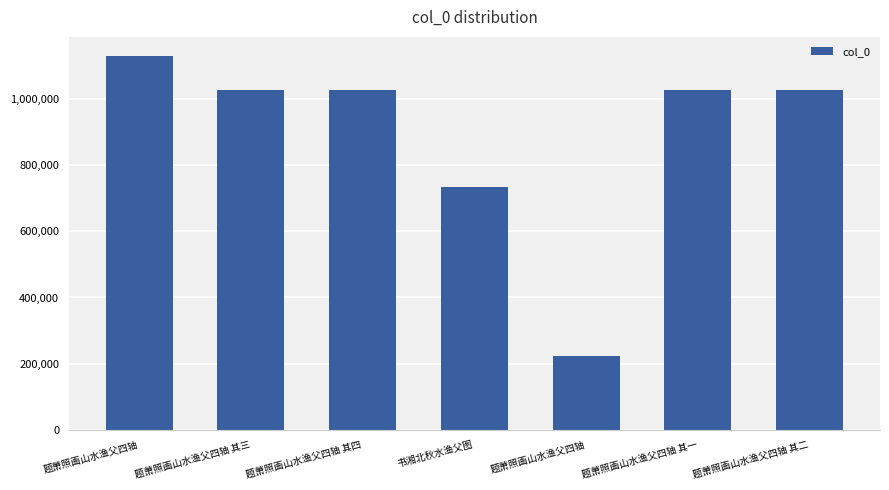

How many bars are there in total?

7